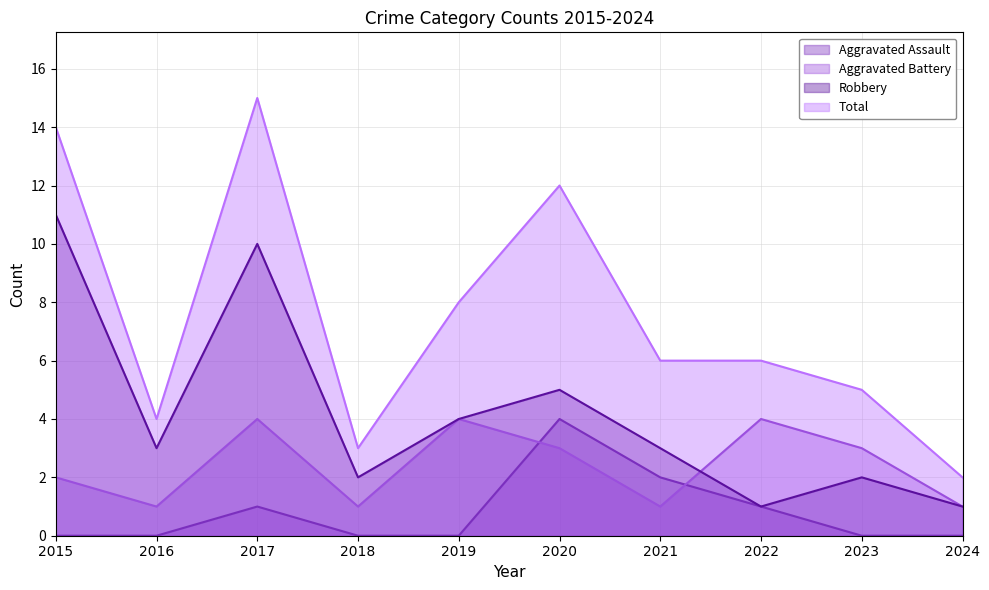

True or false: Aggravated Assault and Total cross at least once.

False